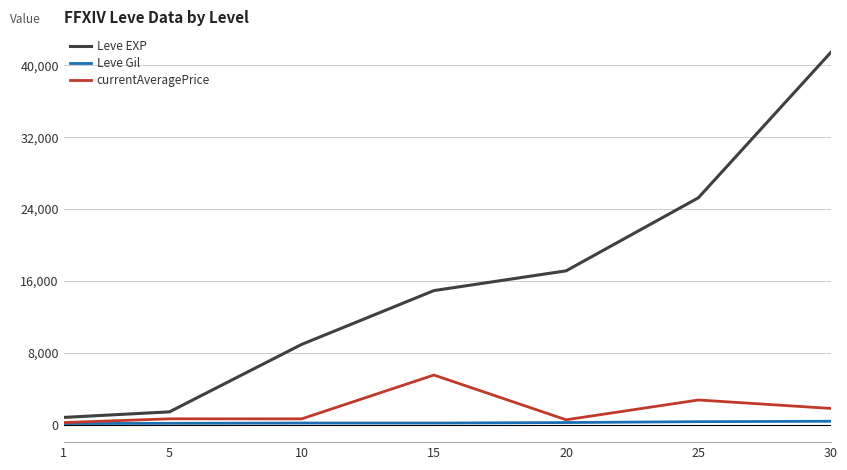

How many lines are shown in the chart?

3